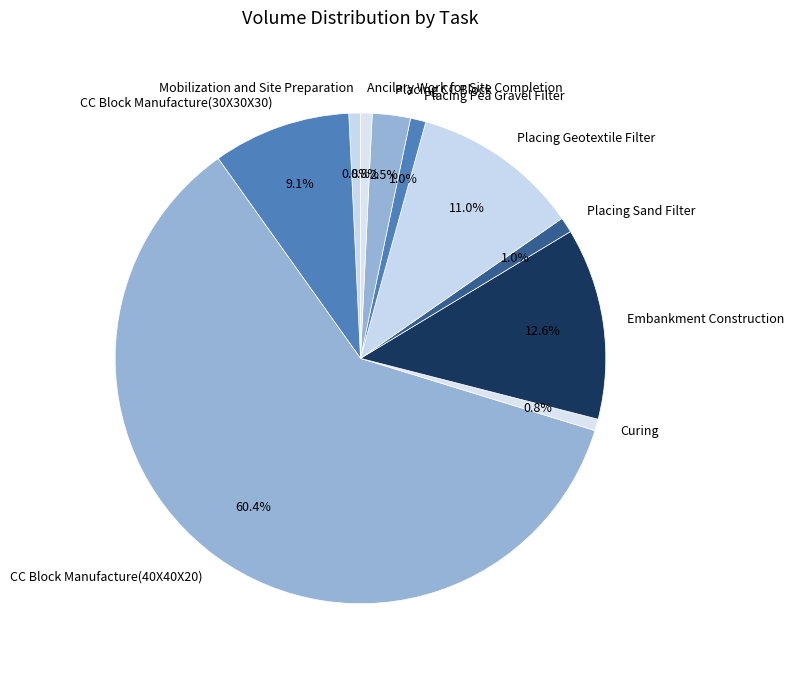

To the nearest percent, what is the average slice percentage?

10%